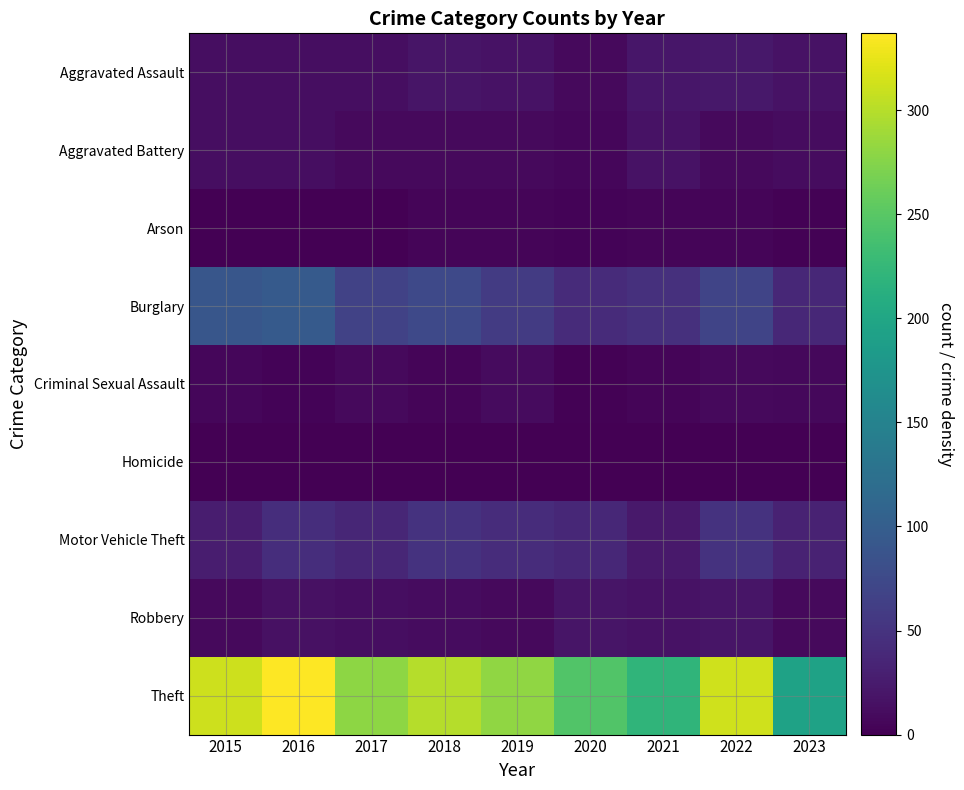

Reading left to right, what are all the values shown in this chart?

Aggravated Assault: 2015=12	2016=13	2017=12	2018=19	2019=16	2020=9	2021=21	2022=22	2023=17
Aggravated Battery: 2015=13	2016=13	2017=9	2018=8	2019=8	2020=6	2021=17	2022=9	2023=11
Arson: 2015=1	2016=0	2017=1	2018=4	2019=4	2020=3	2021=4	2022=4	2023=2
Burglary: 2015=90	2016=96	2017=67	2018=75	2019=58	2020=42	2021=47	2022=69	2023=37
Criminal Sexual Assault: 2015=6	2016=3	2017=9	2018=4	2019=10	2020=2	2021=5	2022=8	2023=7
Homicide: 2015=0	2016=1	2017=1	2018=0	2019=0	2020=1	2021=0	2022=0	2023=0
Motor Vehicle Theft: 2015=27	2016=44	2017=36	2018=50	2019=43	2020=37	2021=23	2022=50	2023=32
Robbery: 2015=8	2016=15	2017=13	2018=11	2019=9	2020=19	2021=16	2022=19	2023=9
Theft: 2015=311	2016=337	2017=280	2018=300	2019=281	2020=245	2021=221	2022=313	2023=194